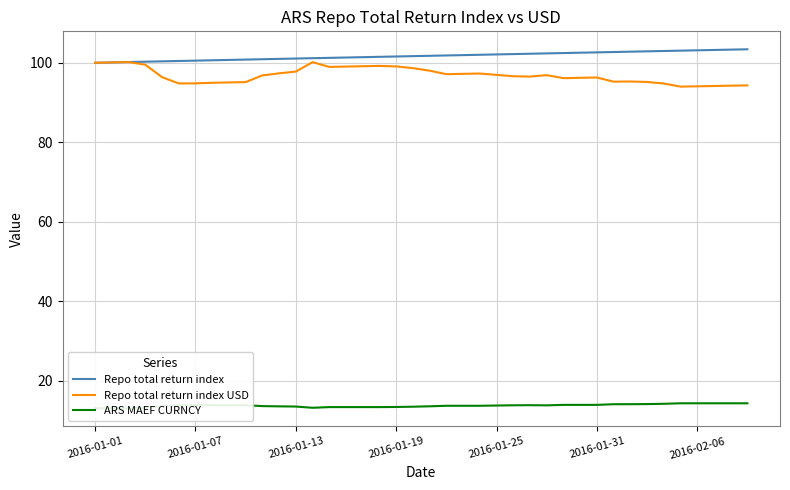

At which category does the chart reach its peak across all series?

39